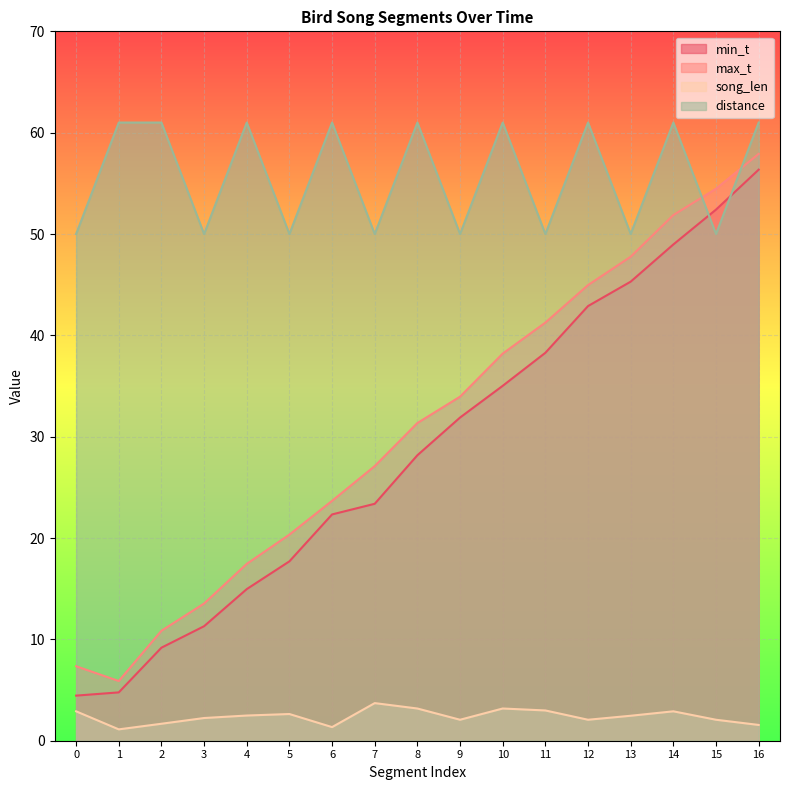

Reading left to right, what are all the values shown in this chart?

min_t: 4.5	4.8	9.2	11.3	15.0	17.7	22.3	23.4	28.2	31.9	35.0	38.3	42.9	45.3	49.0	52.4	56.4
max_t: 7.3	5.9	10.8	13.5	17.4	20.3	23.7	27.1	31.4	34.0	38.2	41.3	45.0	47.8	51.9	54.5	57.9
song_len: 2.9	1.1	1.7	2.2	2.5	2.6	1.3	3.7	3.2	2.1	3.2	3.0	2.1	2.5	2.9	2.1	1.6
distance: 50.0	61.0	61.0	50.0	61.0	50.0	61.0	50.0	61.0	50.0	61.0	50.0	61.0	50.0	61.0	50.0	61.0